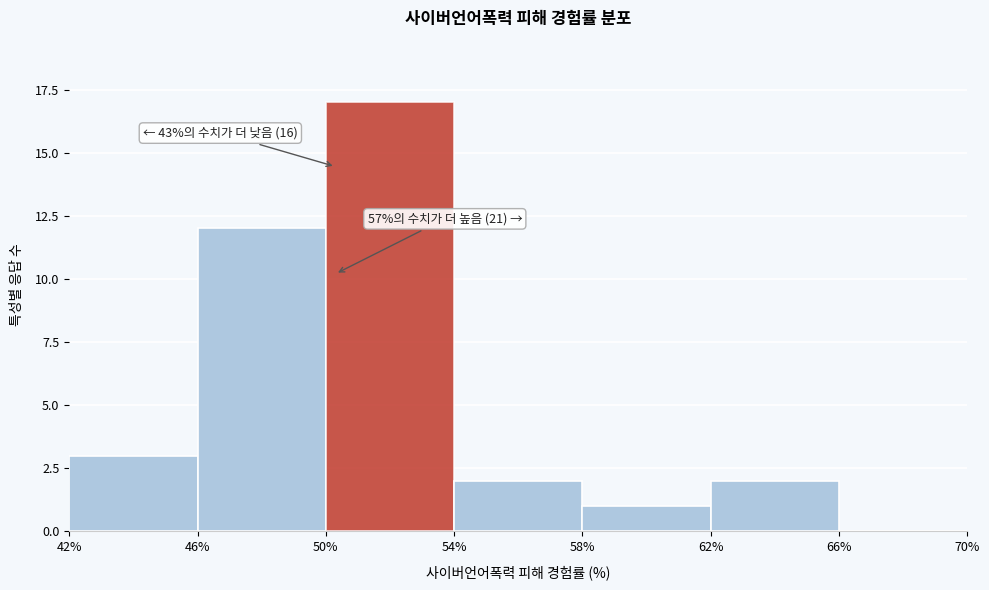

Over which range of the x-axis is the bar tallest?

50% to 54%